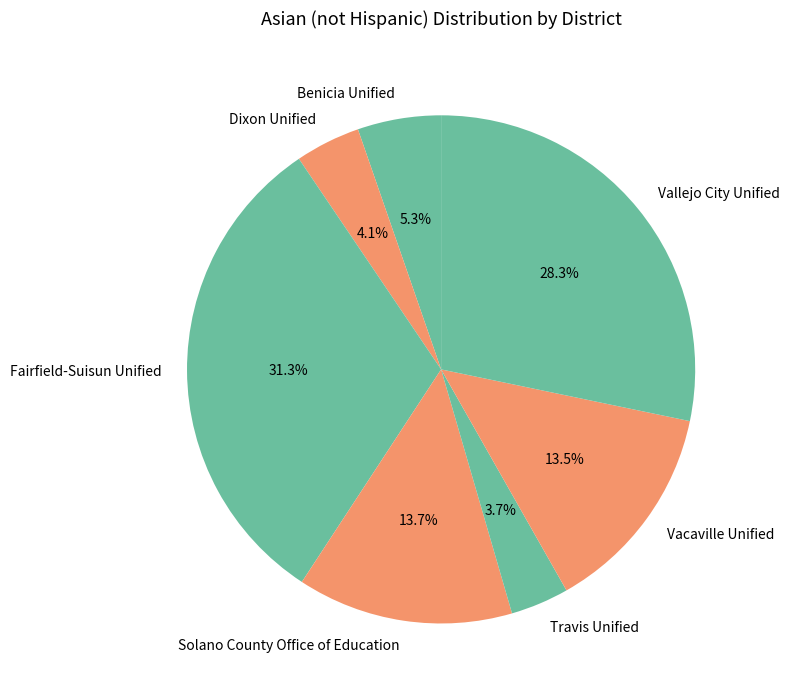

Is it true that Vallejo City Unified is 21% of the pie?

False